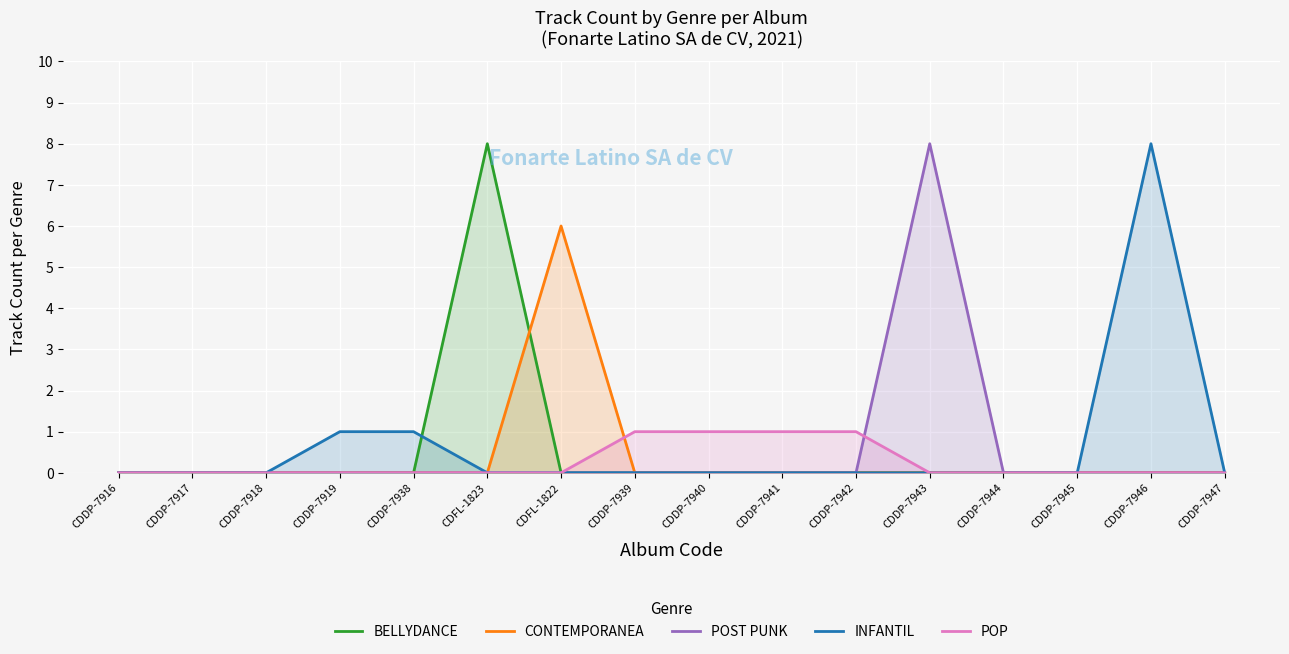

How many values in the INFANTIL series exceed 0?

3